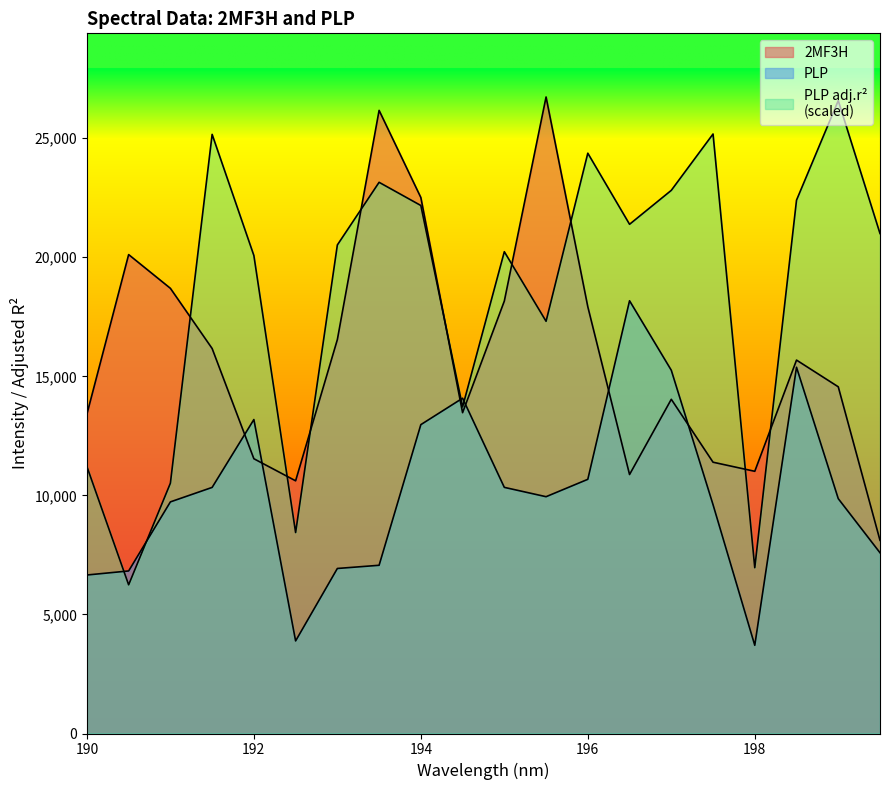

How many data points in PLP_adj.r.squared are less than 20995?

10